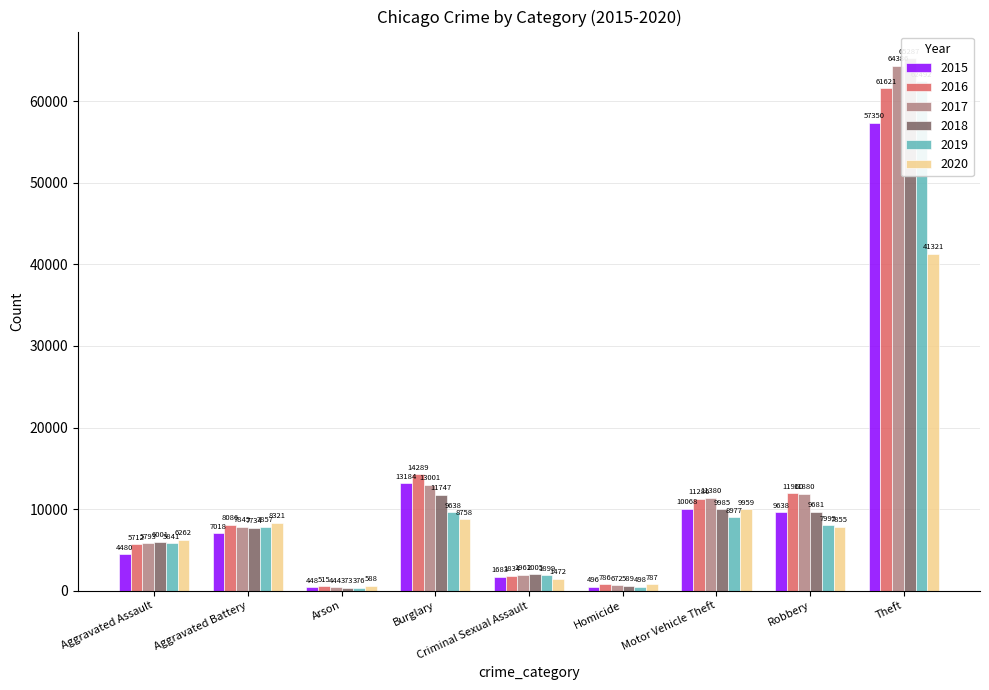

What is the average value of the 2017 series?

13040